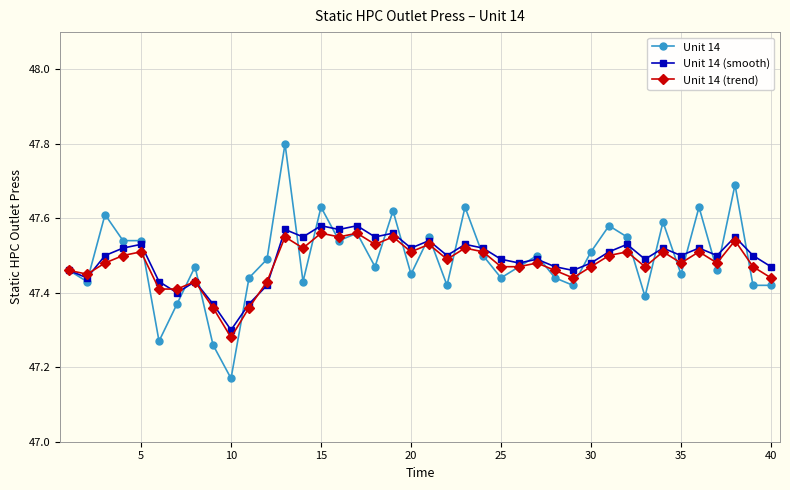

Which series ends up on top after the final intersection of Unit 14 and Unit 14 (trend)?

Unit 14 (trend)